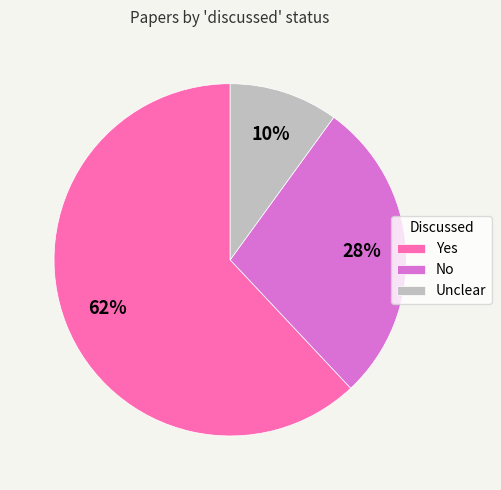

To the nearest percent, what is the difference between the Unclear and No slice percentages?

18%